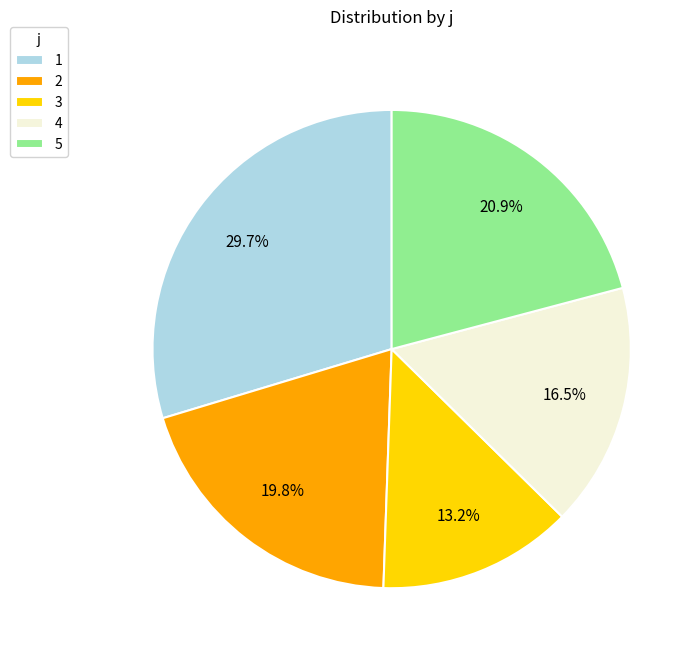

Does 3 account for over 50% of the chart?

No